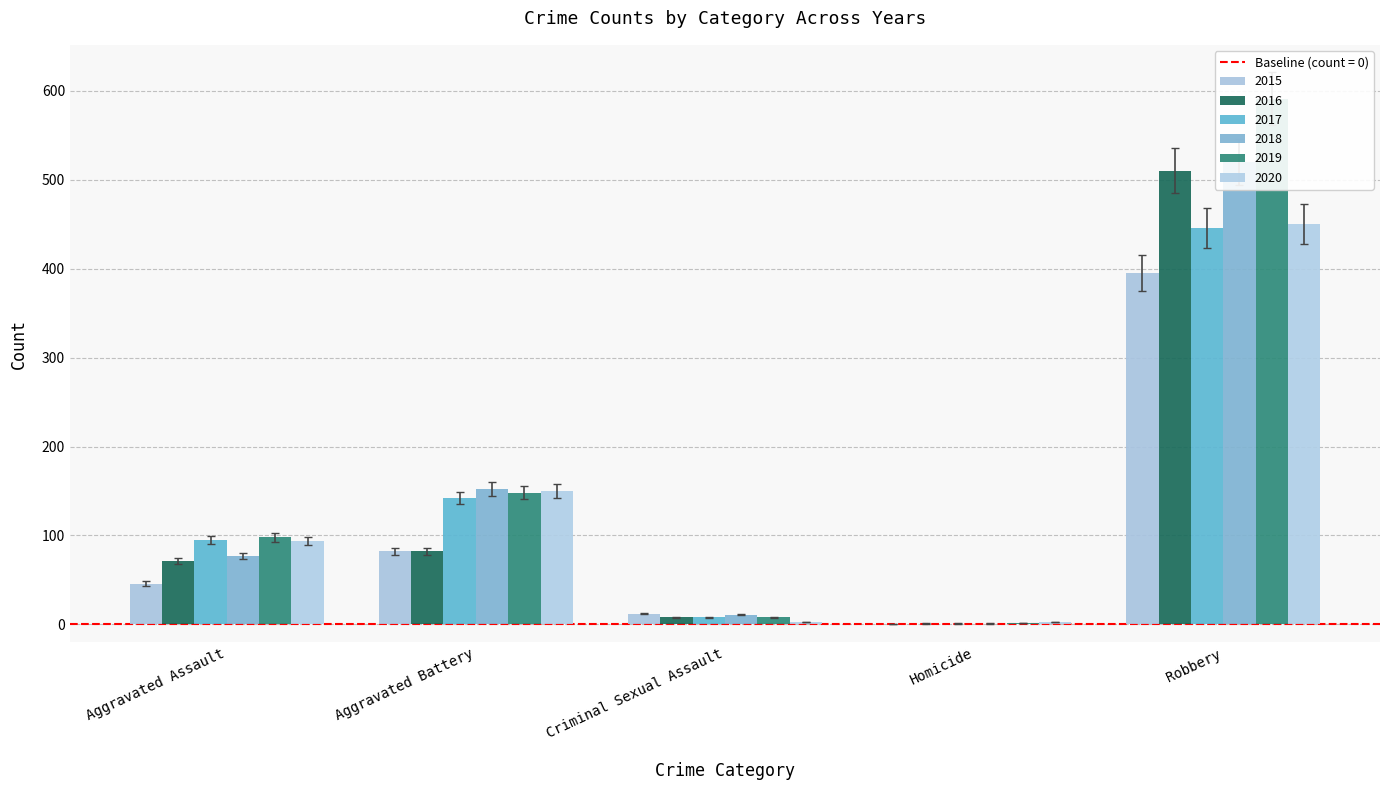

What is the spread (max minus min) of values at Aggravated Assault?

49.4